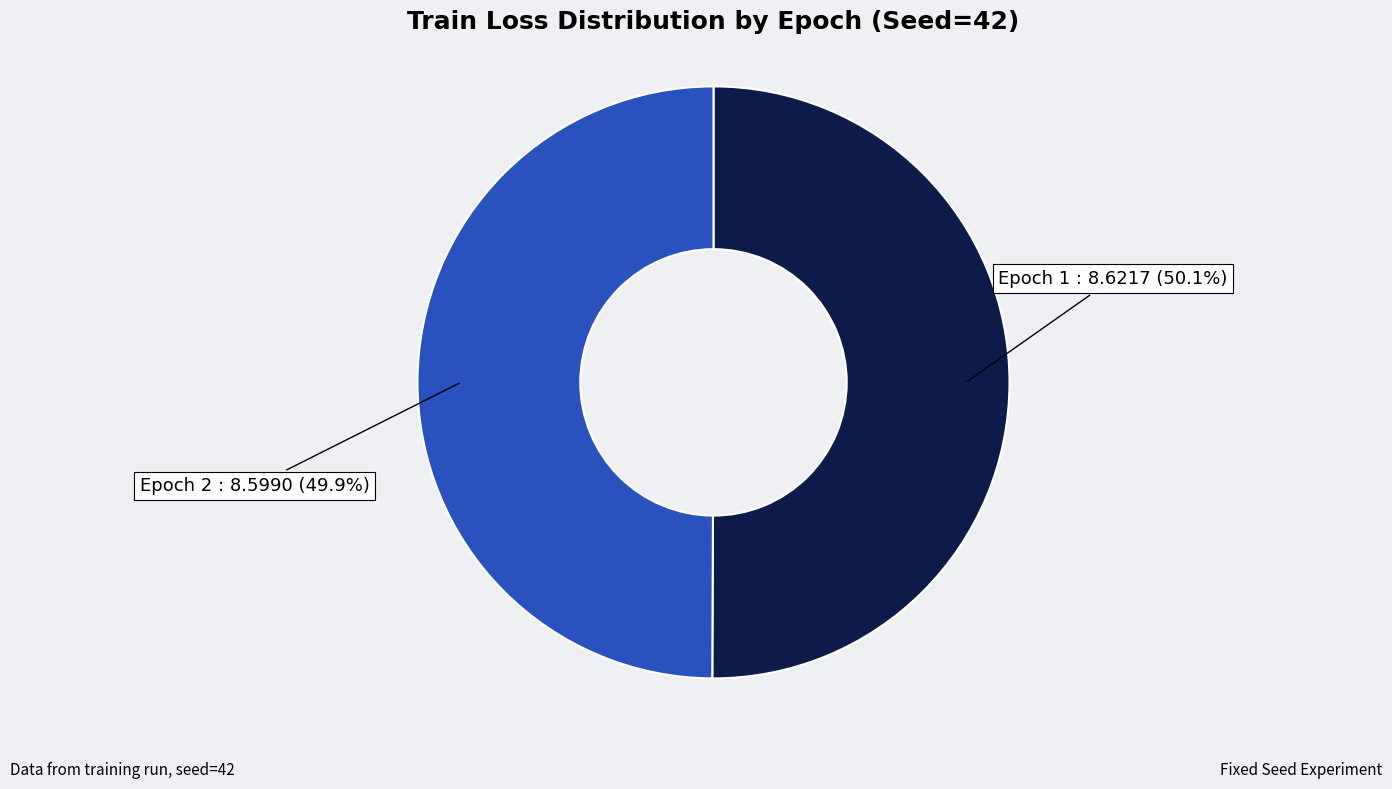

Approximately how many times larger is the value at Epoch 2 : 8.5990 (49.9%) compared to Epoch 1 : 8.6217 (50.1%)?

1.0